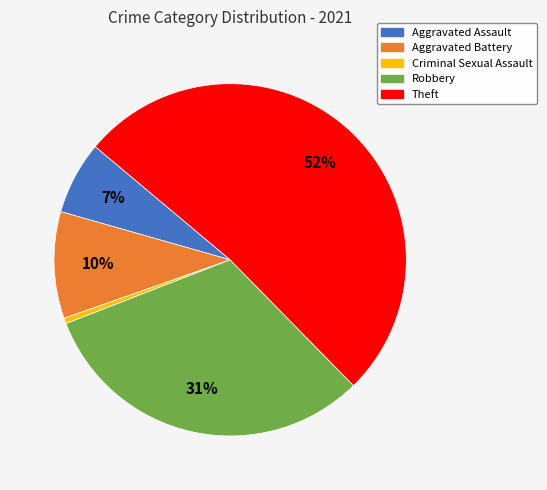

Do Aggravated Battery and Criminal Sexual Assault together represent more than half of the pie?

No